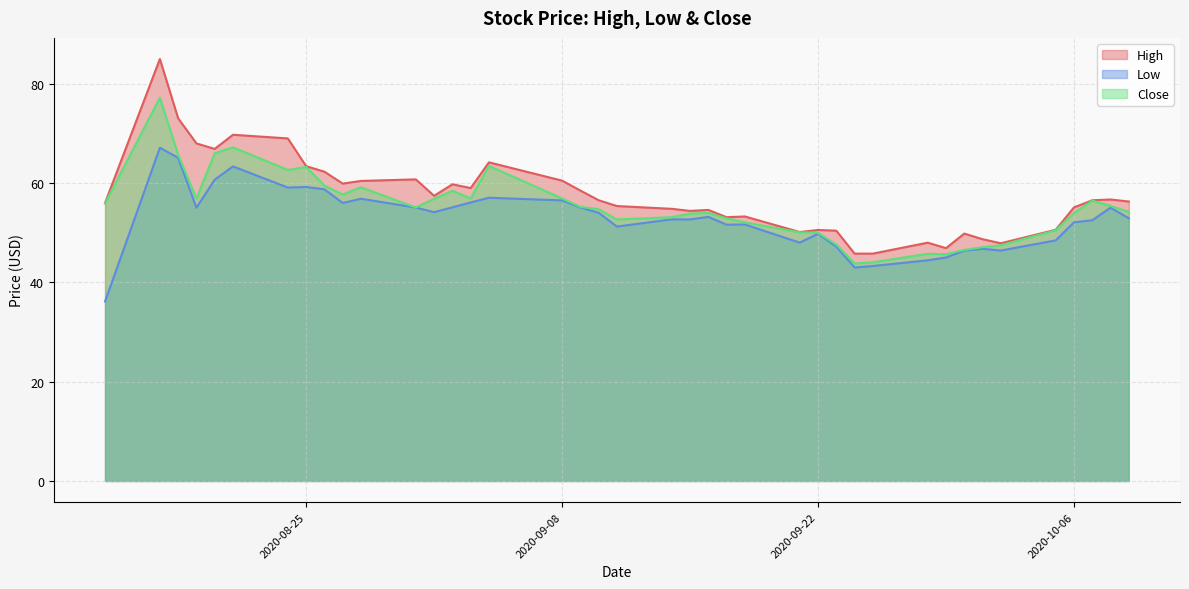

Which series has the widest spread of values?

High